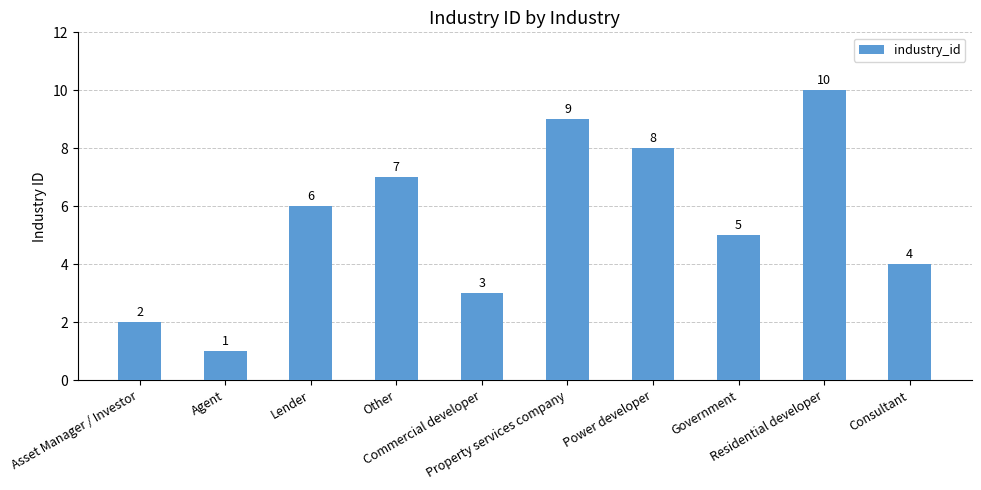

What is the sum of the values at Asset Manager / Investor and Consultant?

6